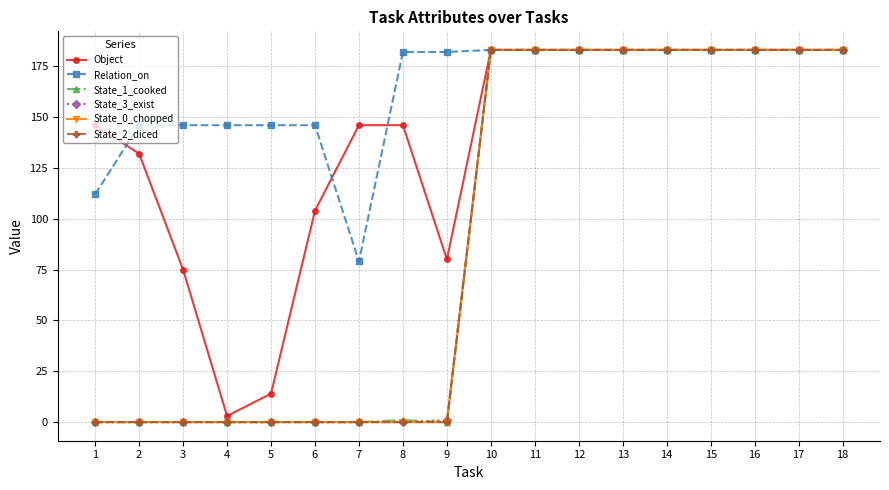

The value of State_1_cooked at 9 is 0. True or false?

True